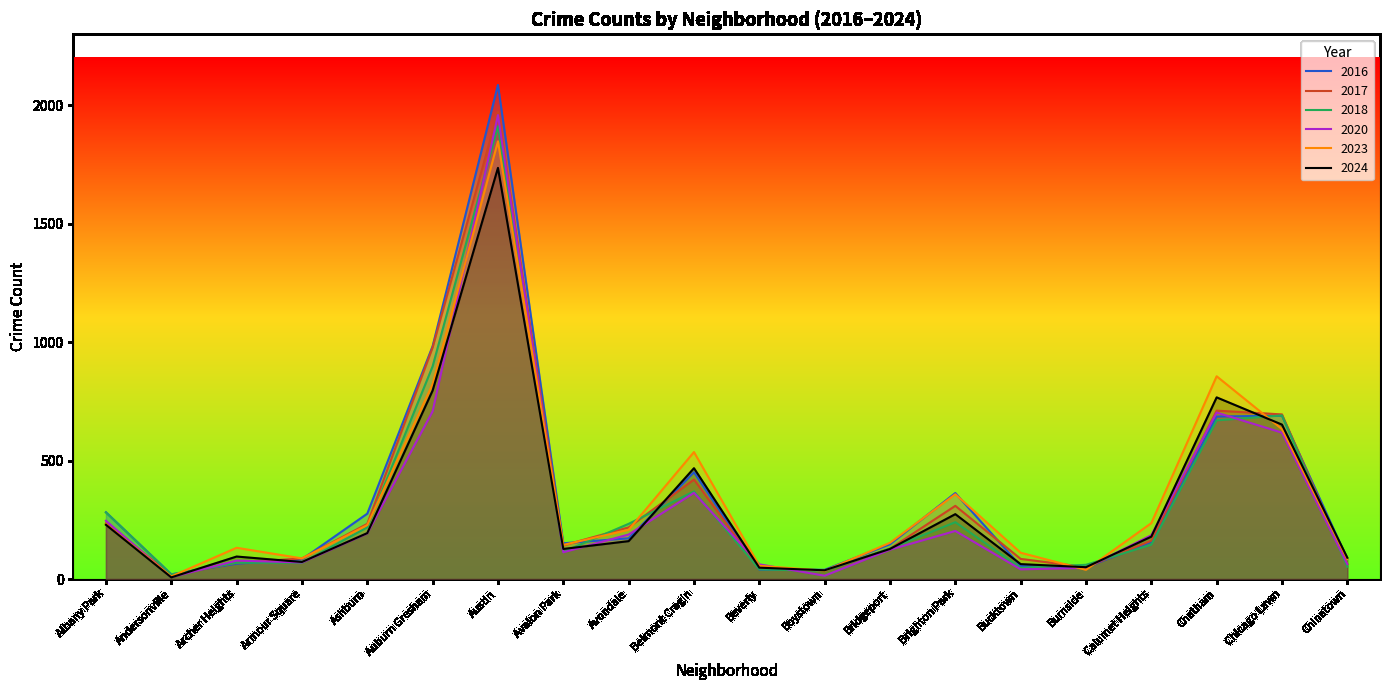

How many intersections are there between 2020 and 2017?

7